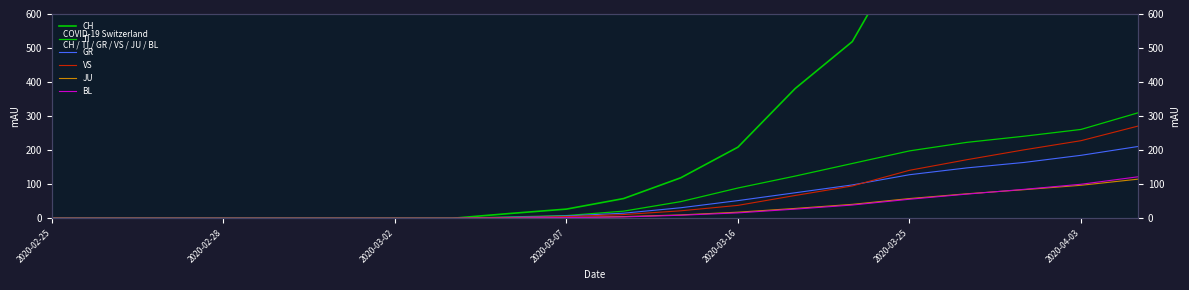

Is the value of VS at 18 greater than the value of TI at 16?

Yes